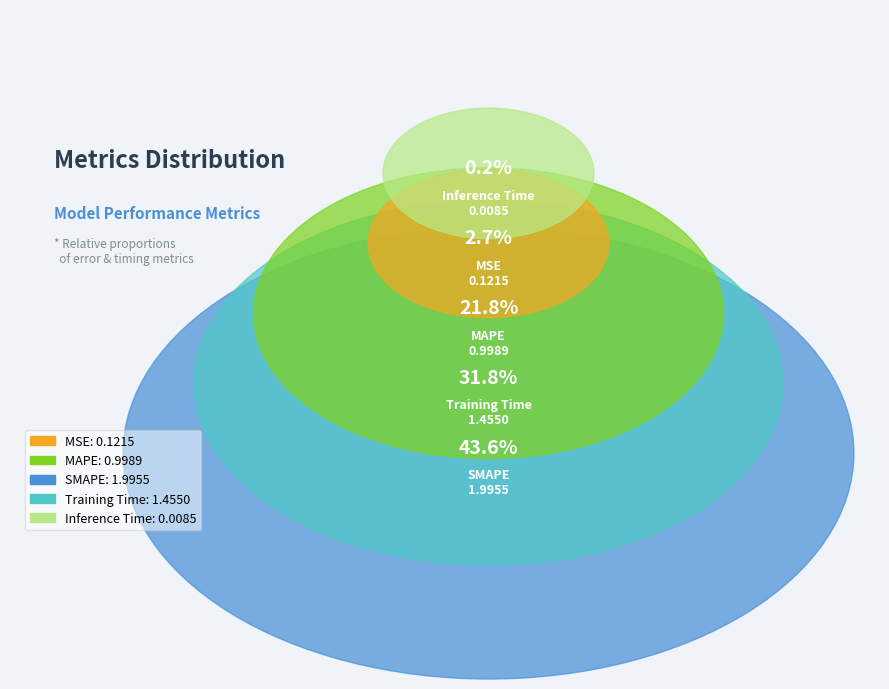

What is the largest slice in the pie chart?

SMAPE